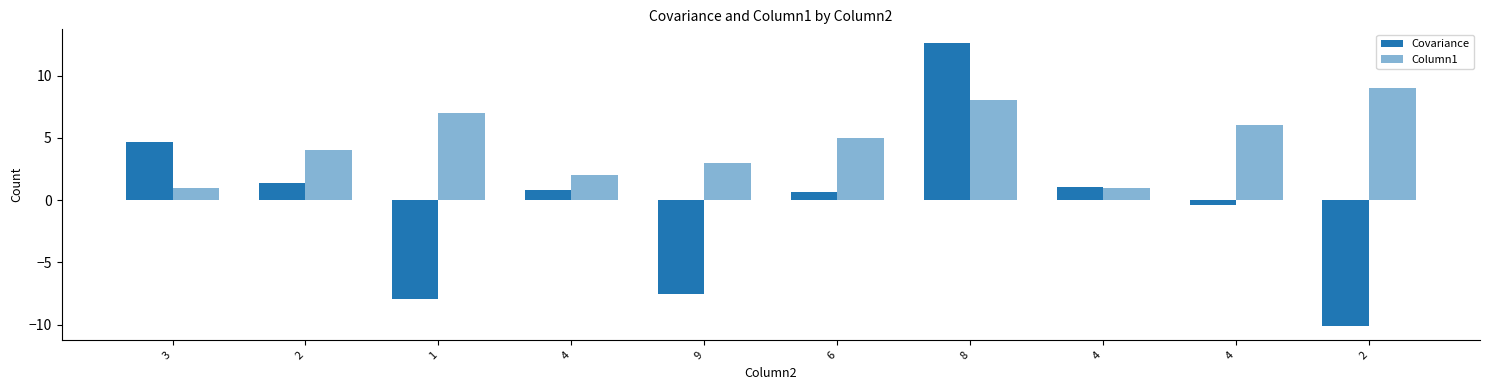

At which label does Covariance first exceed 0?

3